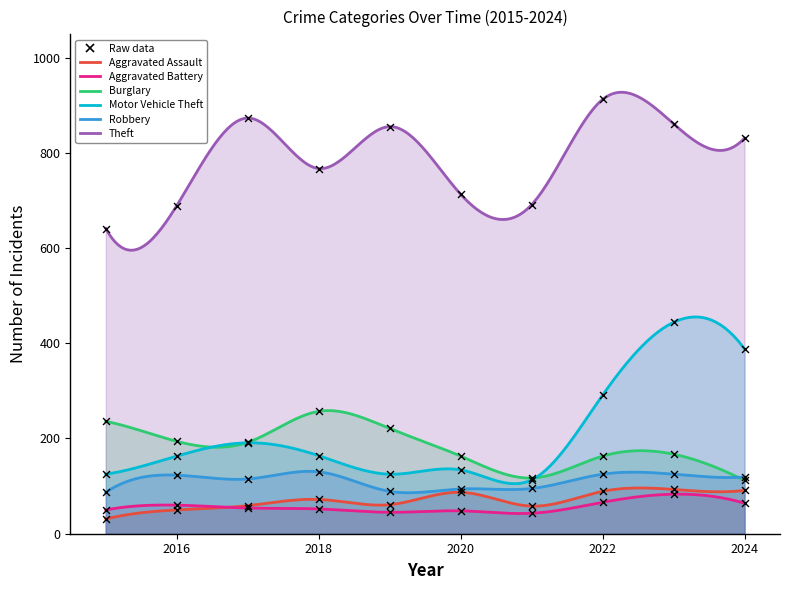

At which category is the sum across all series the highest?

2023